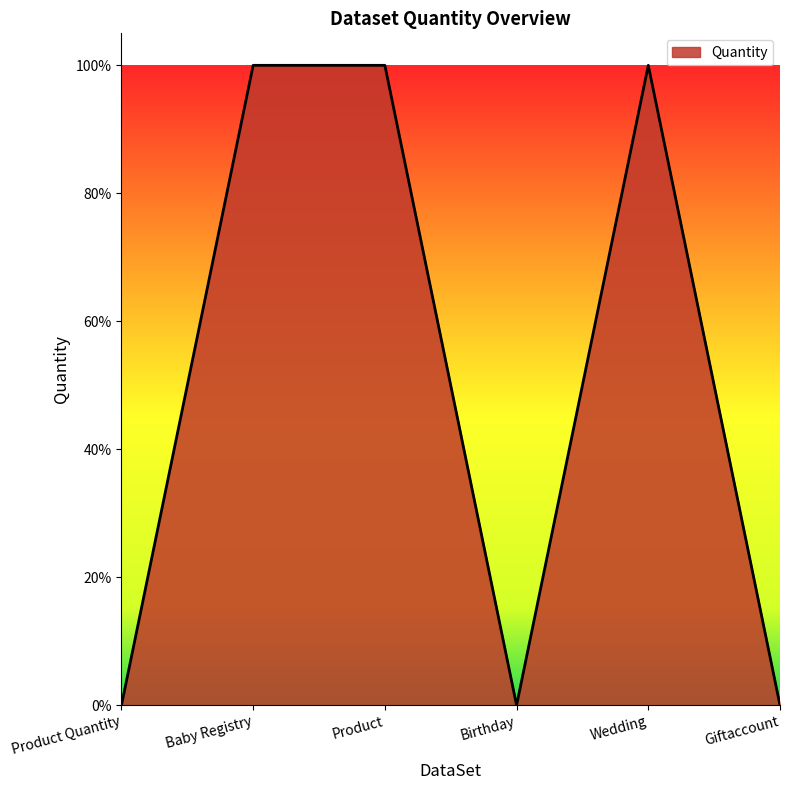

What position from the right is Wedding?

2